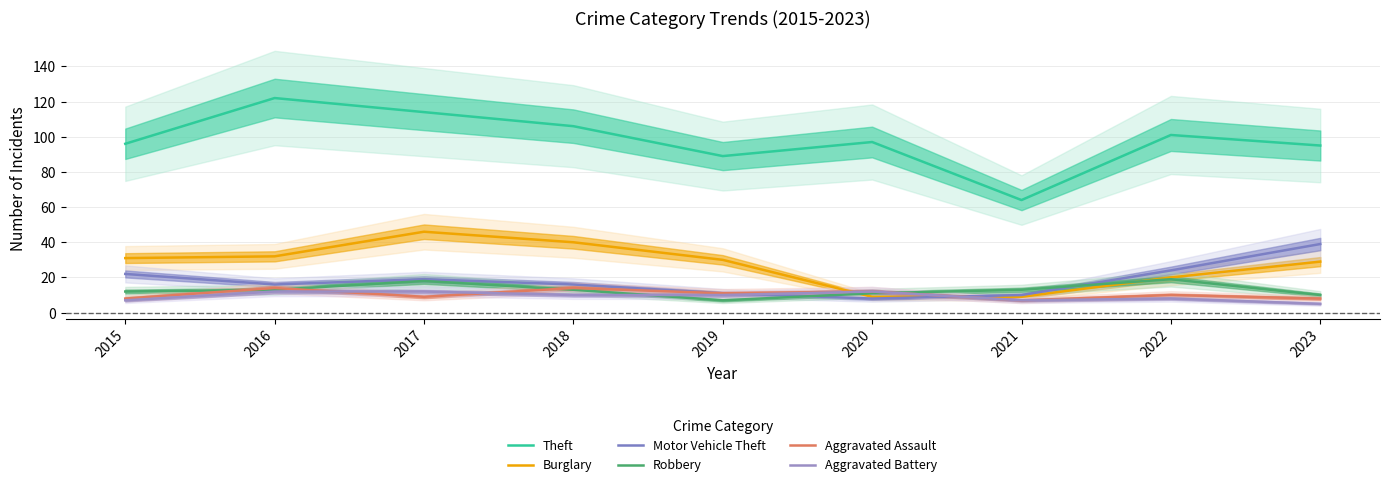

What are all the series names shown in the legend?

Theft, Burglary, Motor Vehicle Theft, Robbery, Aggravated Assault, Aggravated Battery